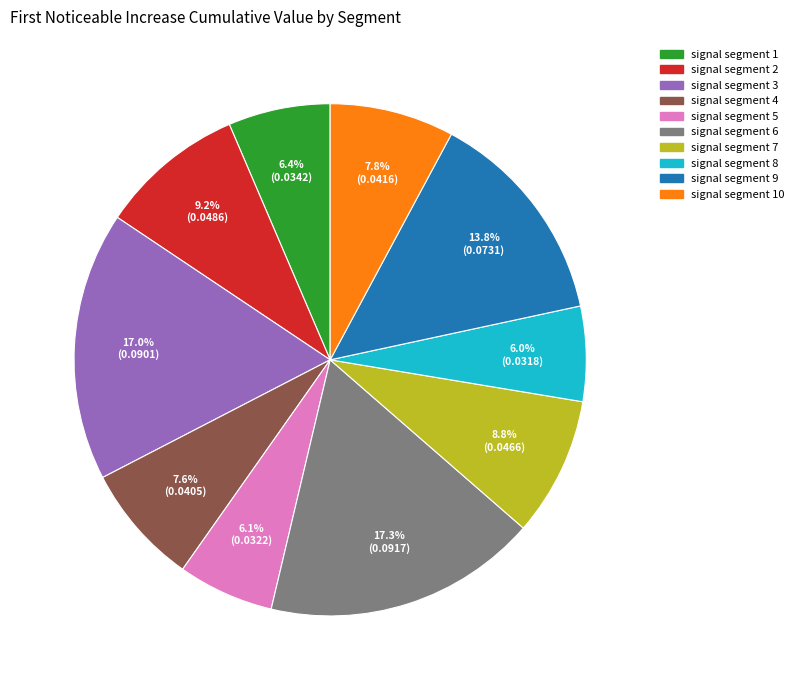

Combined, what portion of the pie is signal segment 2 and signal segment 6?

26.5%